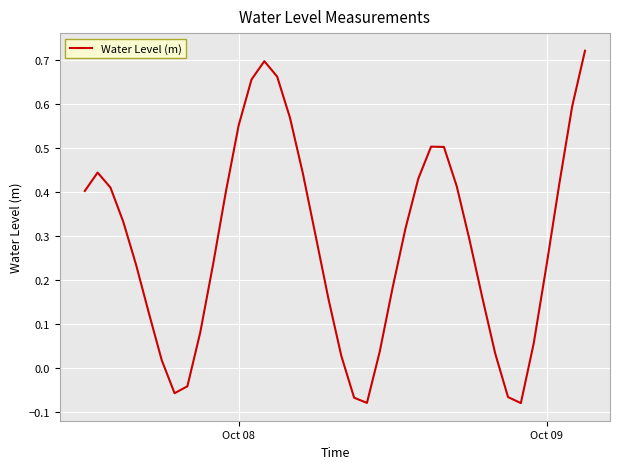

How many interior local valleys (lower than both neighbors) does the data have?

3